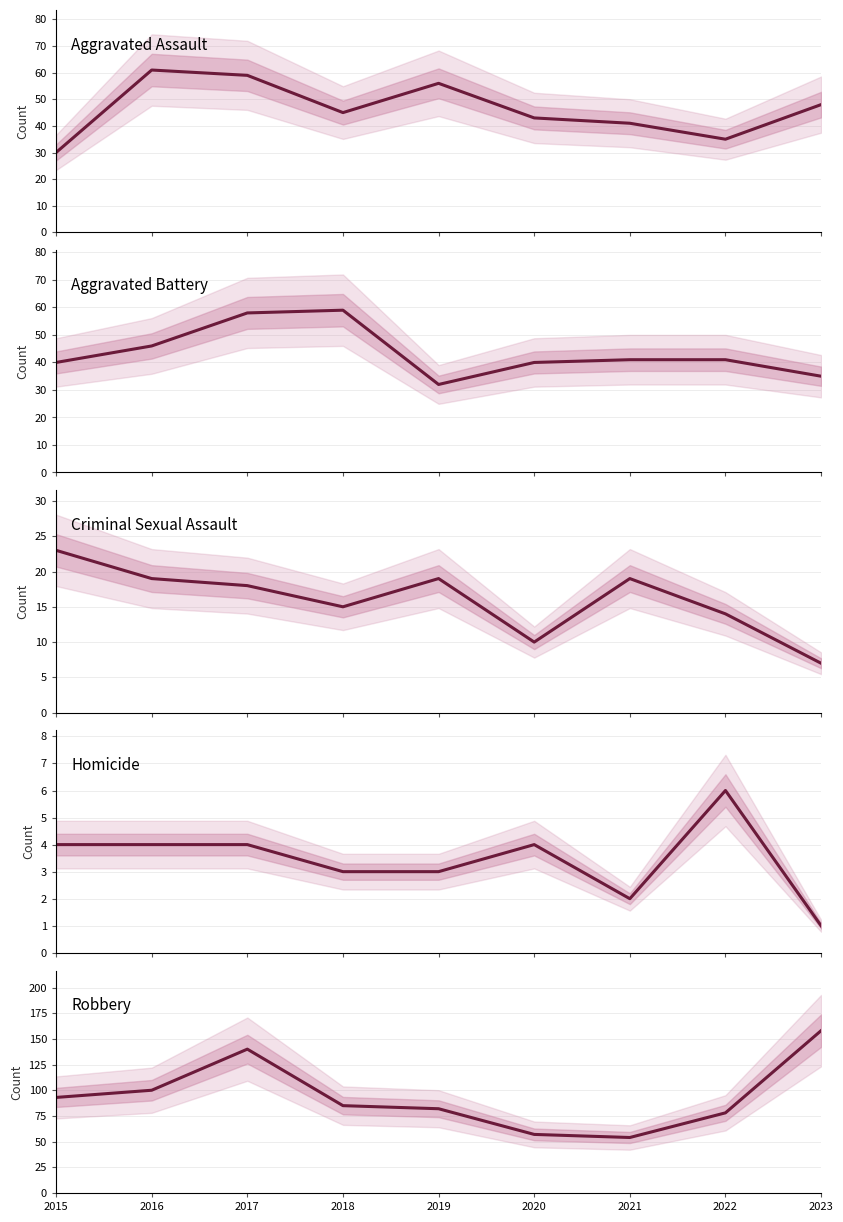

Rank the series at 2018 from highest to lowest value.

Robbery, Aggravated Battery, Aggravated Assault, Criminal Sexual Assault, Homicide